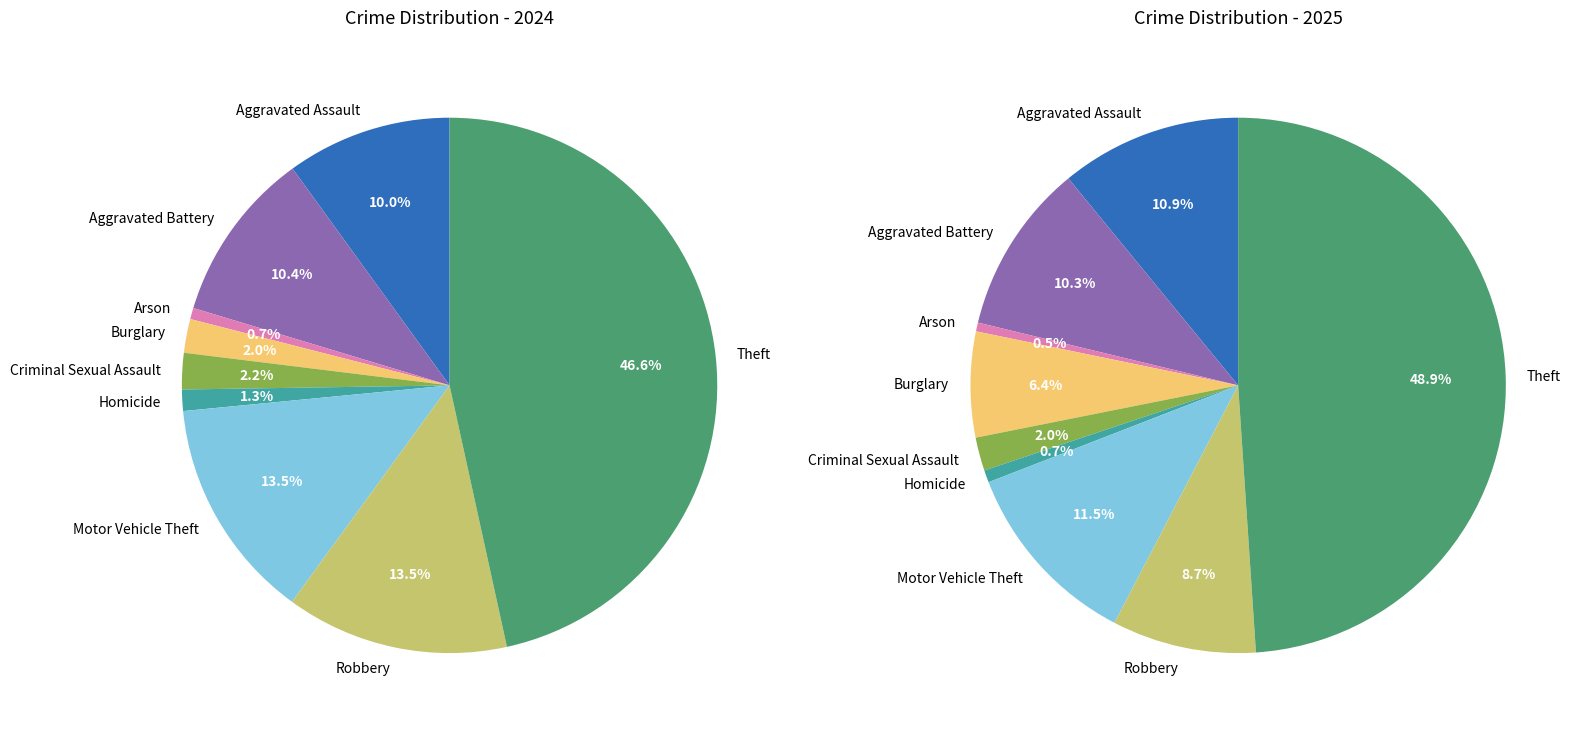

Rank the series by their average value, from highest to lowest.

values_2024, values_2025